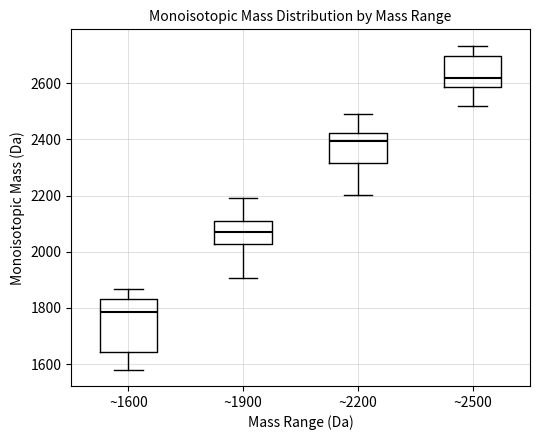

Reading left to right, transcribe this box plot: for each box, give where its median line is, the range the box spans, and where its two whiskers end, as read against the y-axis. The values are not printed on the chart, so give them approximately, as read against the axis.

~1600: median 1780, box 1640 to 1840, whiskers 1580 to 1860
~1900: median 2080, box 2020 to 2120, whiskers 1900 to 2200
~2200: median 2400, box 2320 to 2420, whiskers 2200 to 2480
~2500: median 2620, box 2580 to 2700, whiskers 2520 to 2740